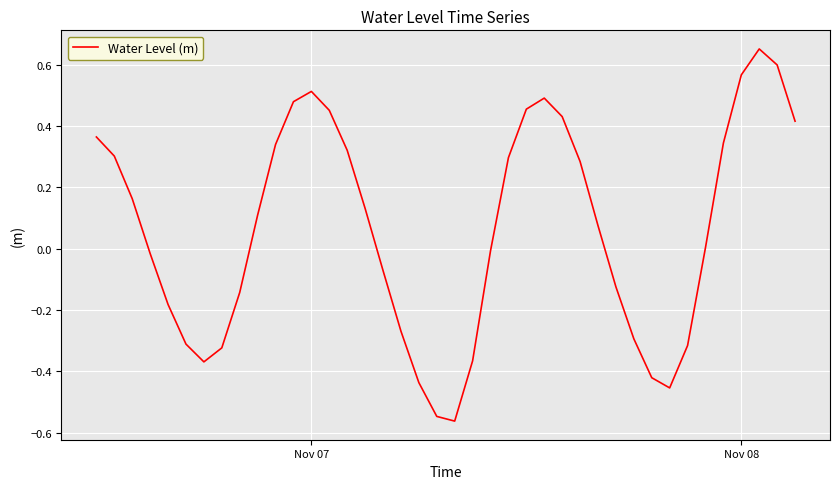

What is the difference between the maximum and minimum values?

1.2